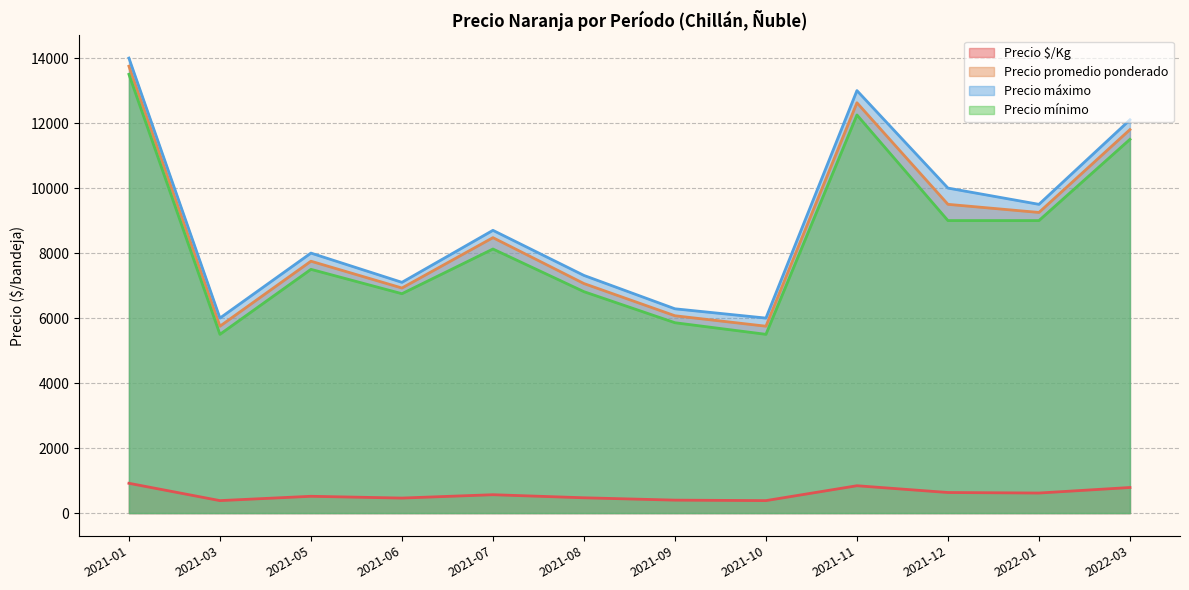

True or false: Precio mínimo has more than 2 points higher than both neighbors.

True